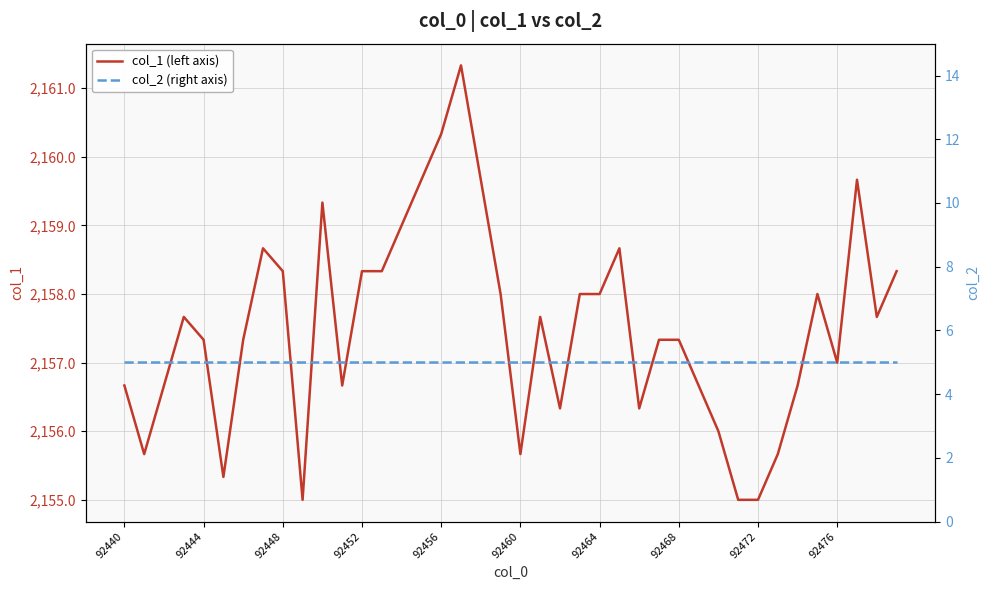

How many values in the col_1 (left axis) series are below 2157?

15